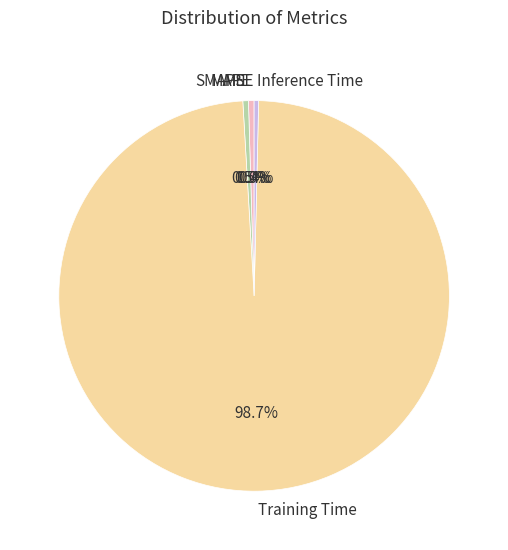

Which slice represents more than half of the pie?

Training Time